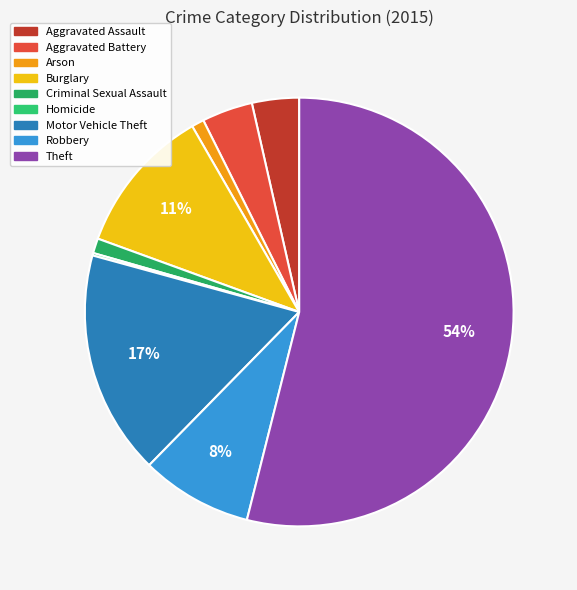

How many segments does this pie chart have?

9